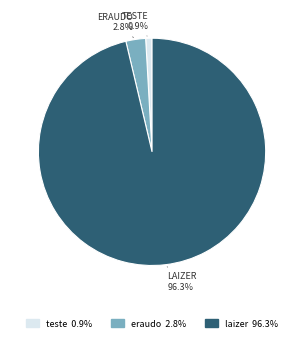

True or false: laizer accounts for 87% of the total.

False